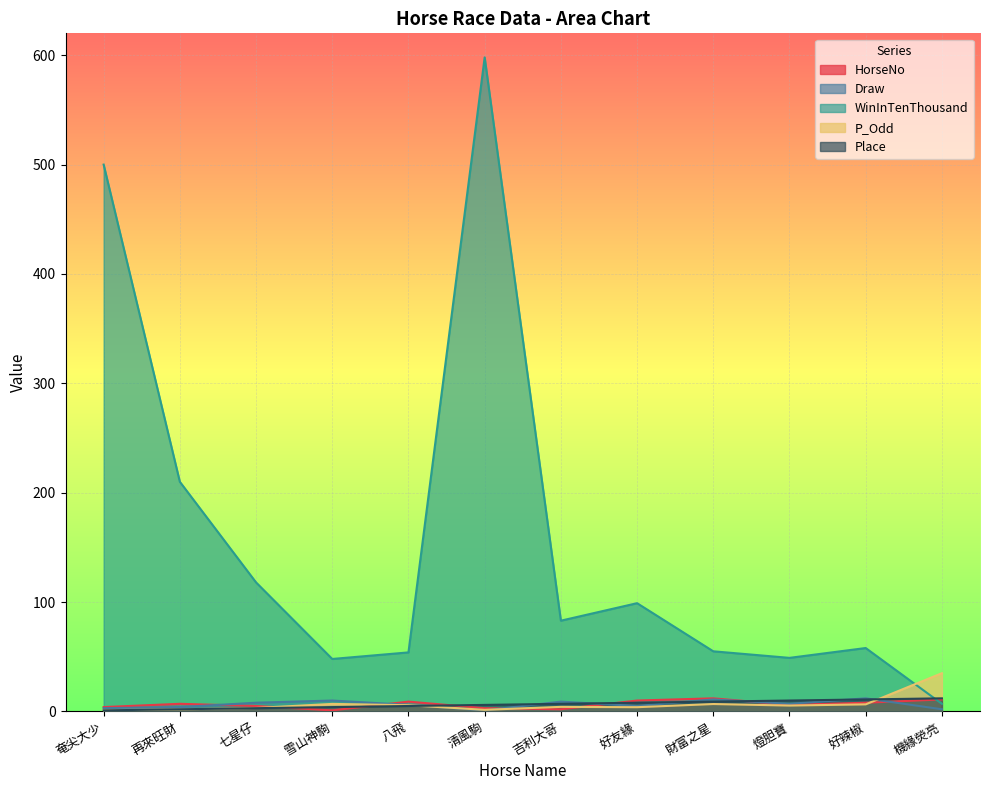

At which category is the sum across all series the highest?

清風駒